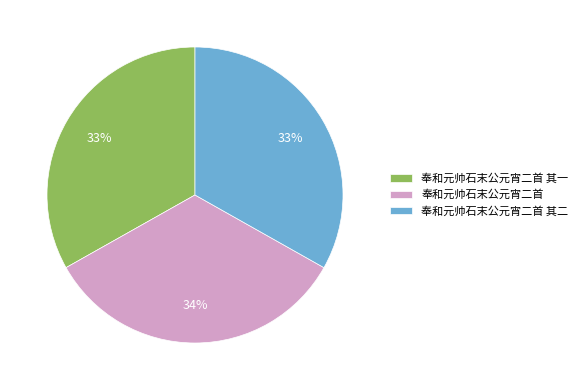

To the nearest percent, what is the difference between the largest and smallest slice percentages?

1%